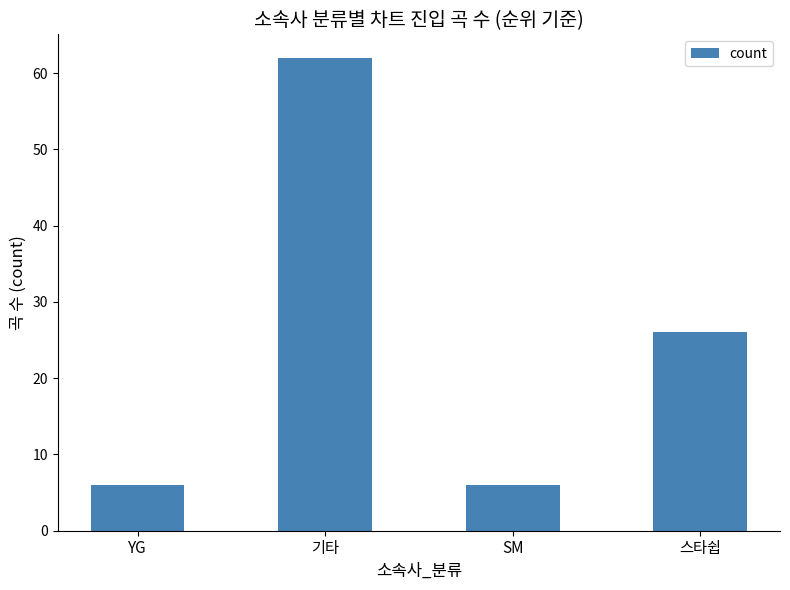

What is the change in value from SM to 스타쉽?

+20